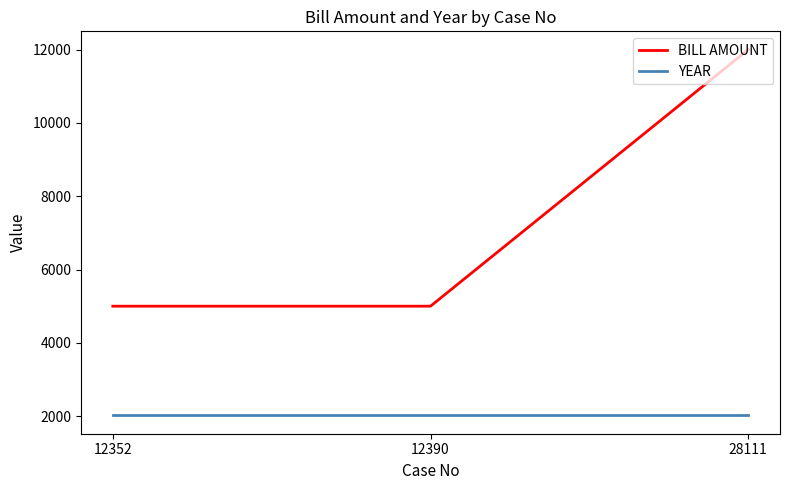

Reading right to left, what are all the values shown in this chart?

BILL AMOUNT: 12000	5000	5000
YEAR: 2019	2019	2019